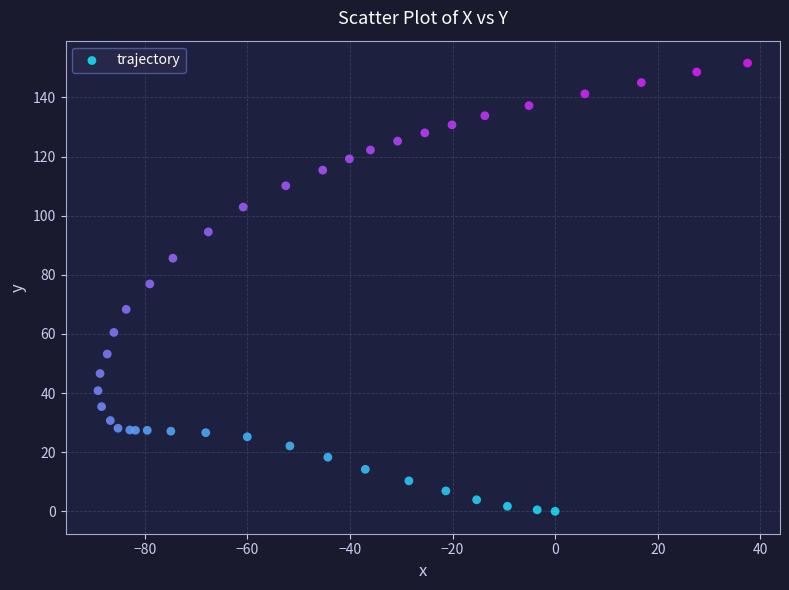

What Y value in the scatter plot is closest to 75?

76.9